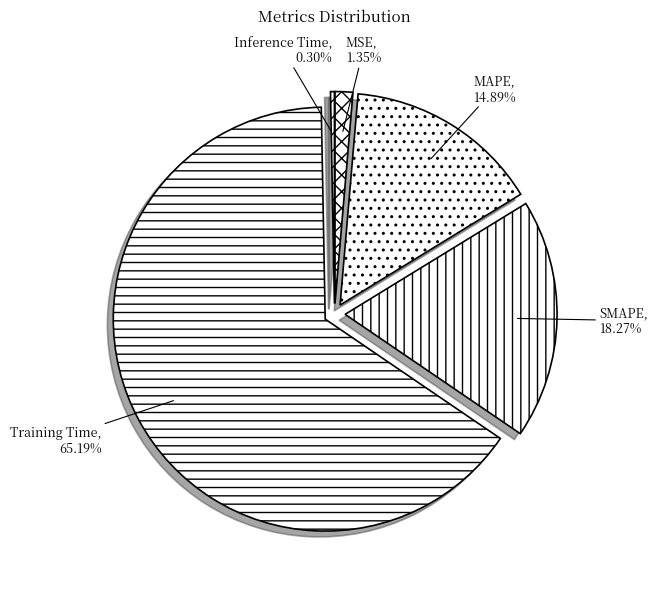

True or false: MAPE accounts for 15% of the total.

True